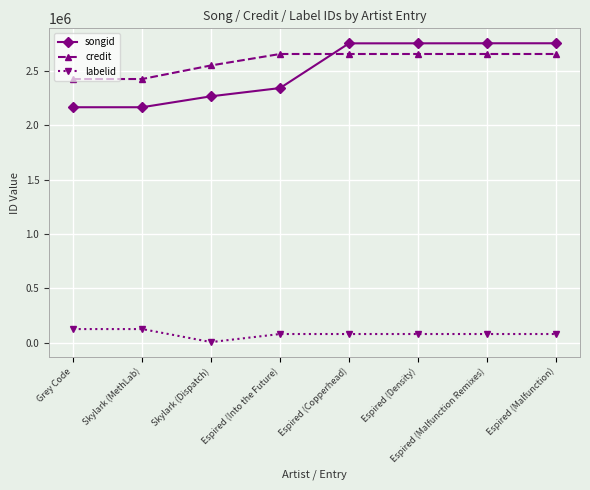

At Grey Code, list the series in order from largest to smallest.

credit, songid, labelid